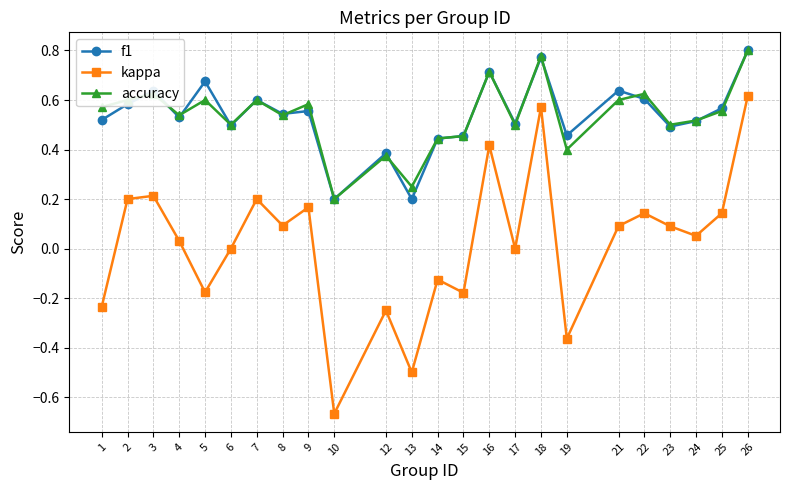

True or false: kappa and f1 cross at least once.

False